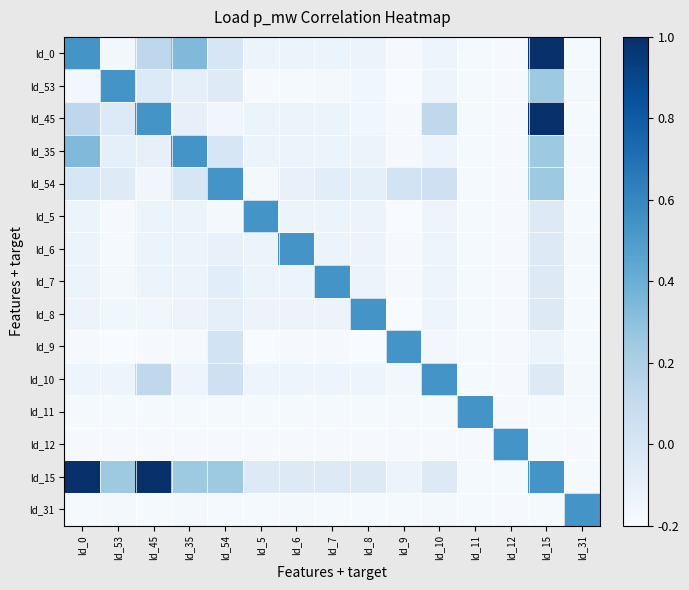

At how many categories does at least one series exceed 0?

15